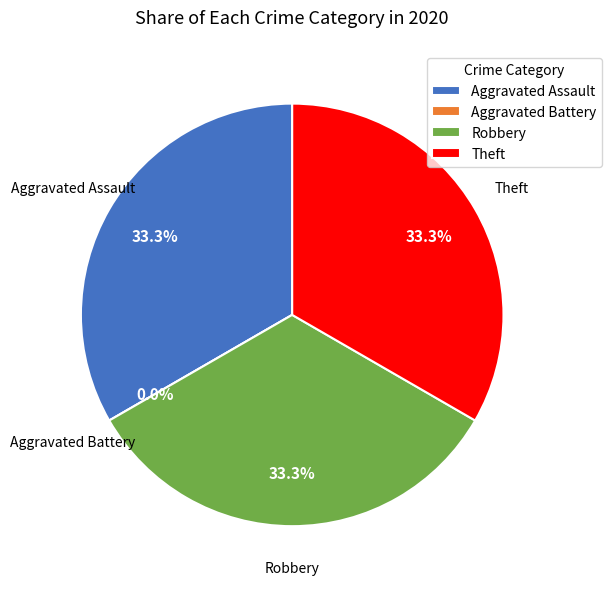

Does Aggravated Battery account for over 50% of the chart?

No